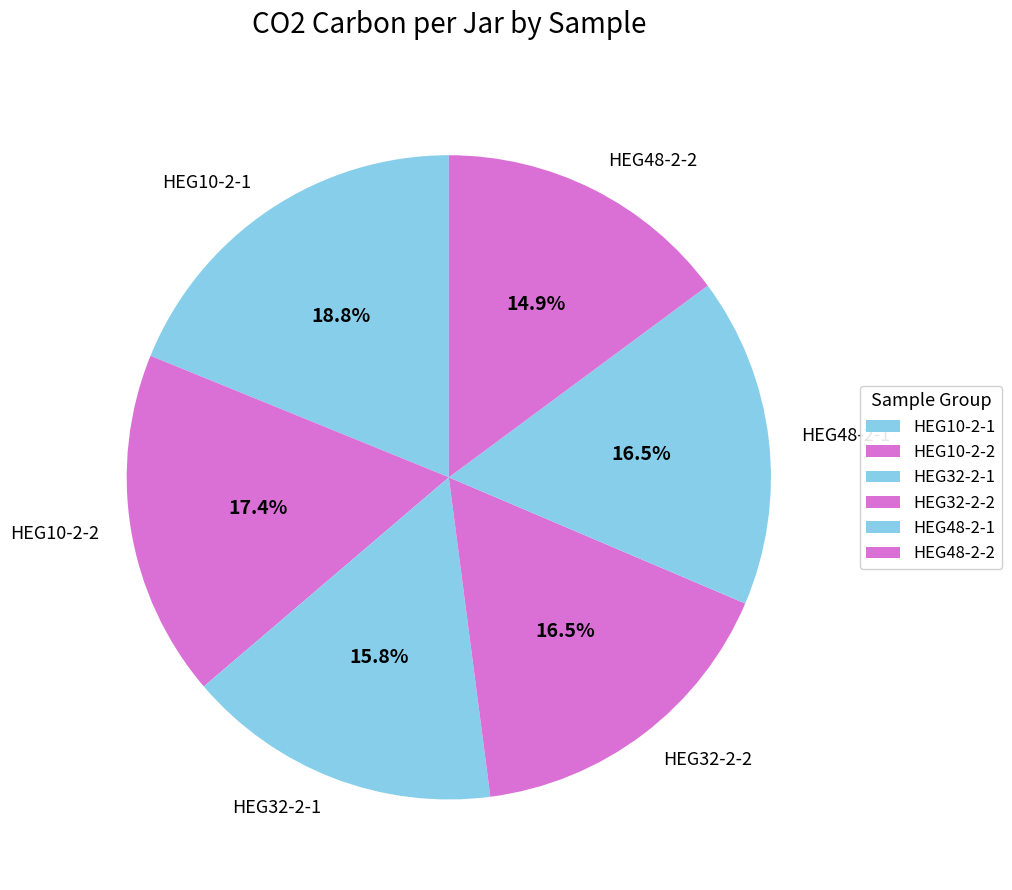

To the nearest percent, what portion does HEG10-2-1 represent?

19%